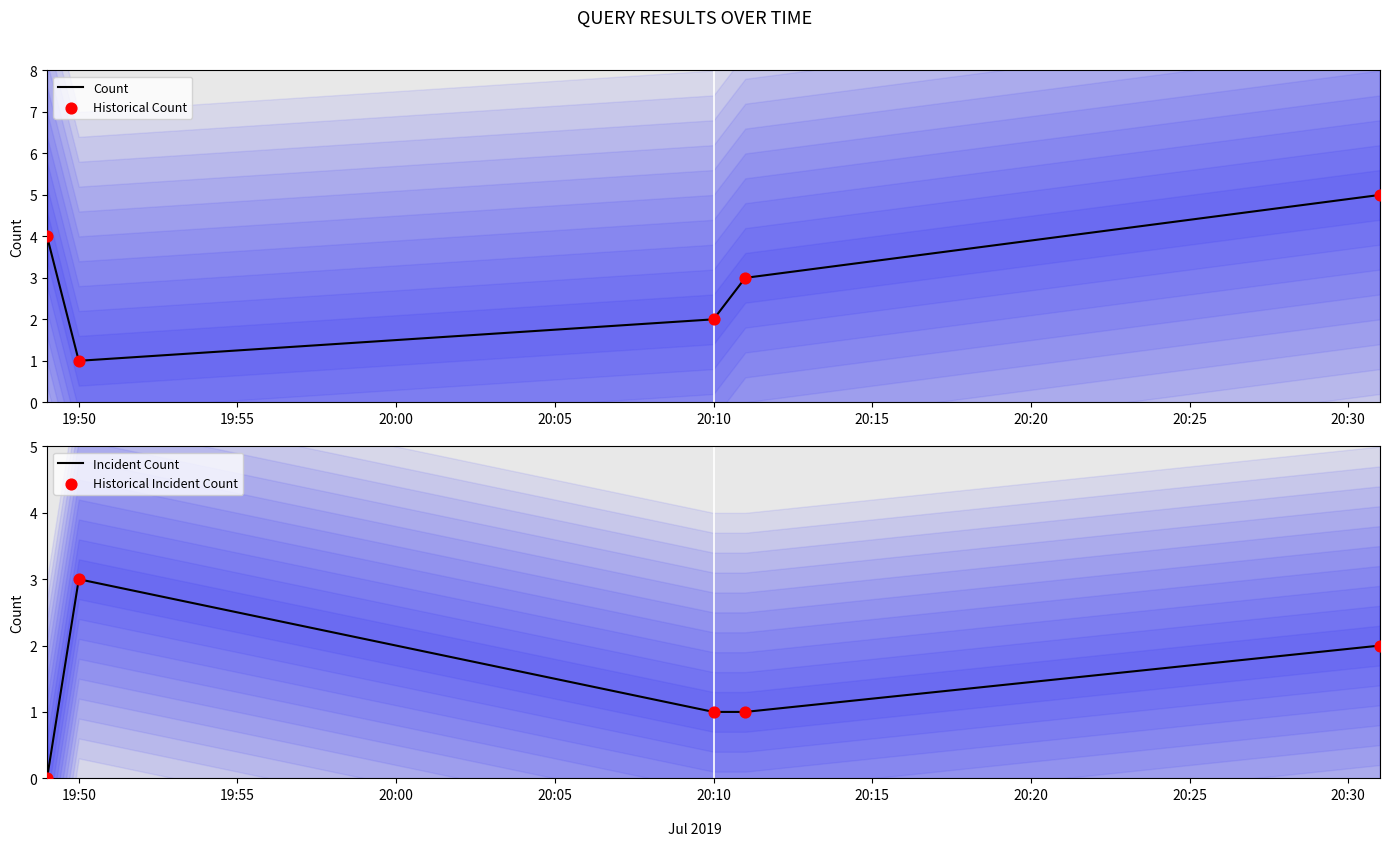

The Incident Count series shows 0 at 20:10. True or false?

False